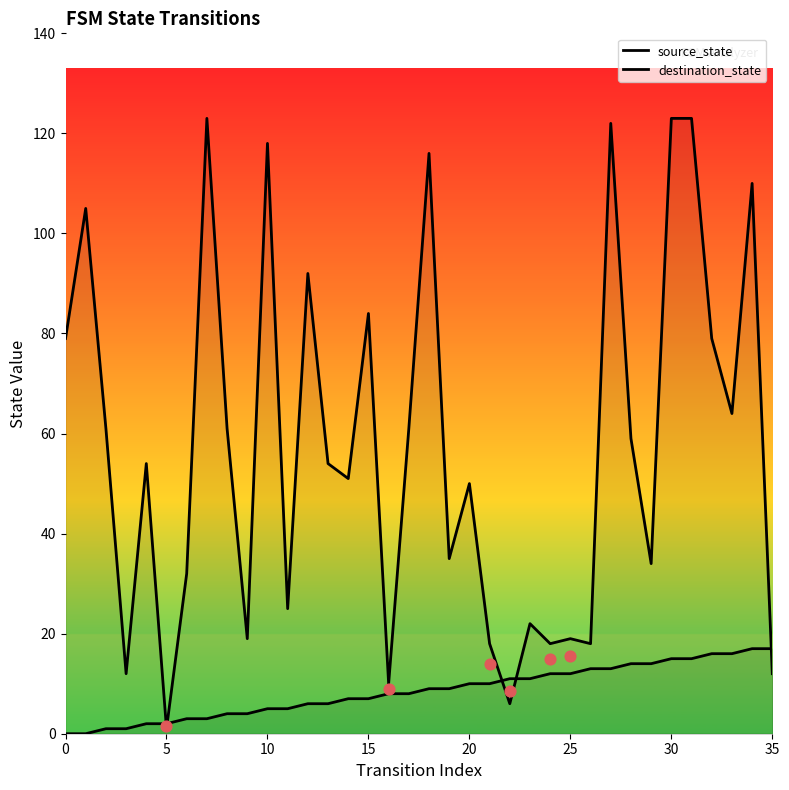

At how many categories does at least one series exceed 106?

7